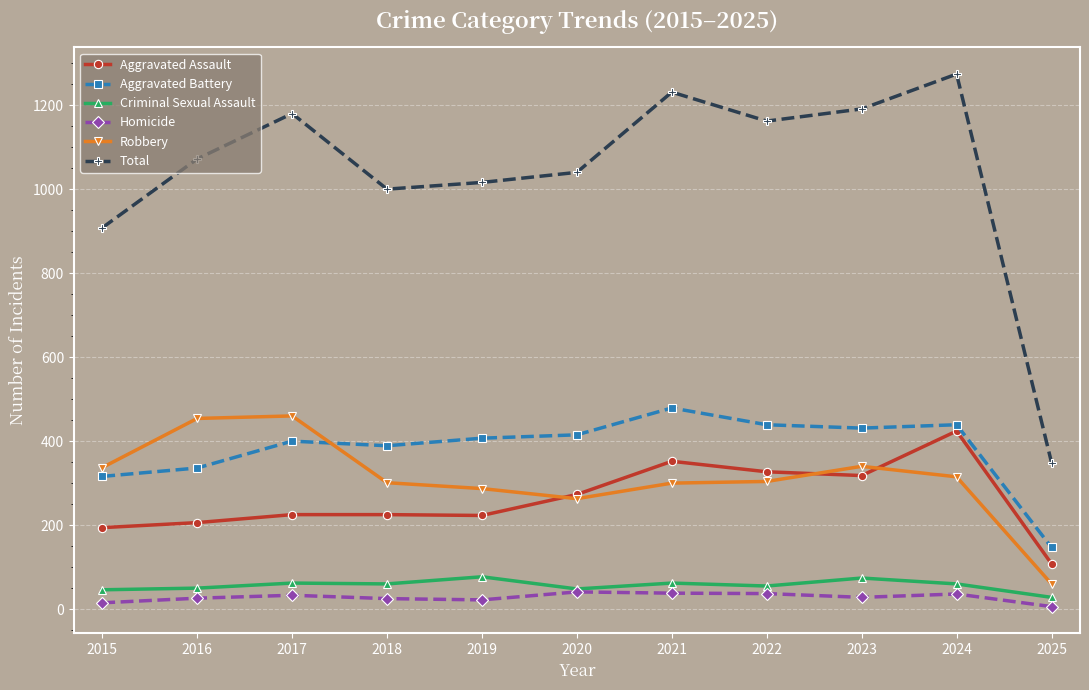

True or false: Aggravated Assault has more than 1 points higher than both neighbors.

True